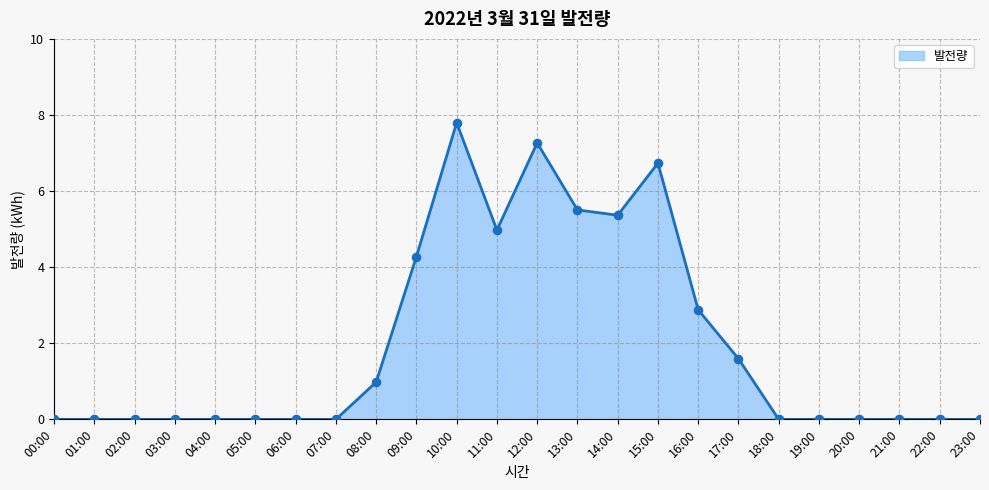

Which has a higher value, 15:00 or 13:00?

15:00